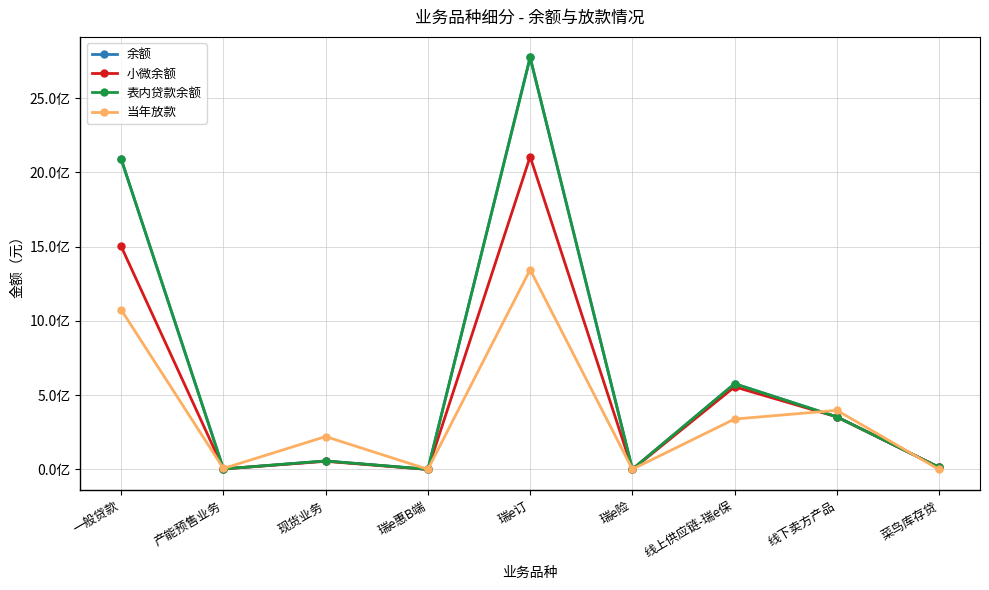

Does the chart have visible grid lines?

Yes